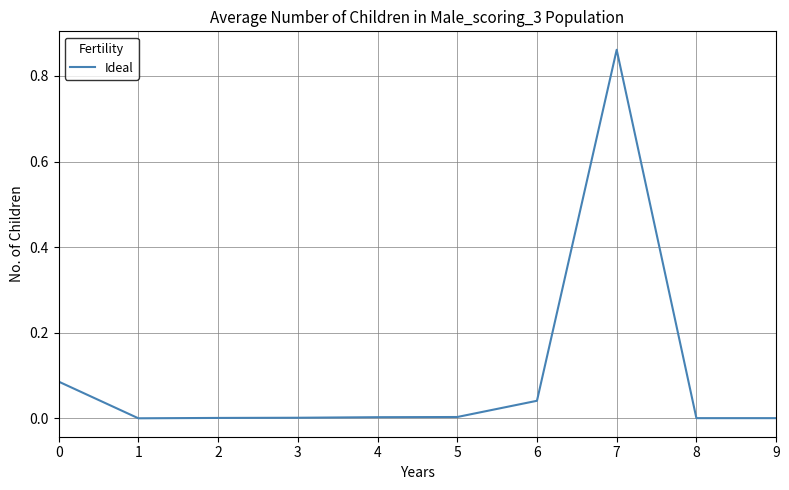

At which category does the chart reach its peak across all series?

7